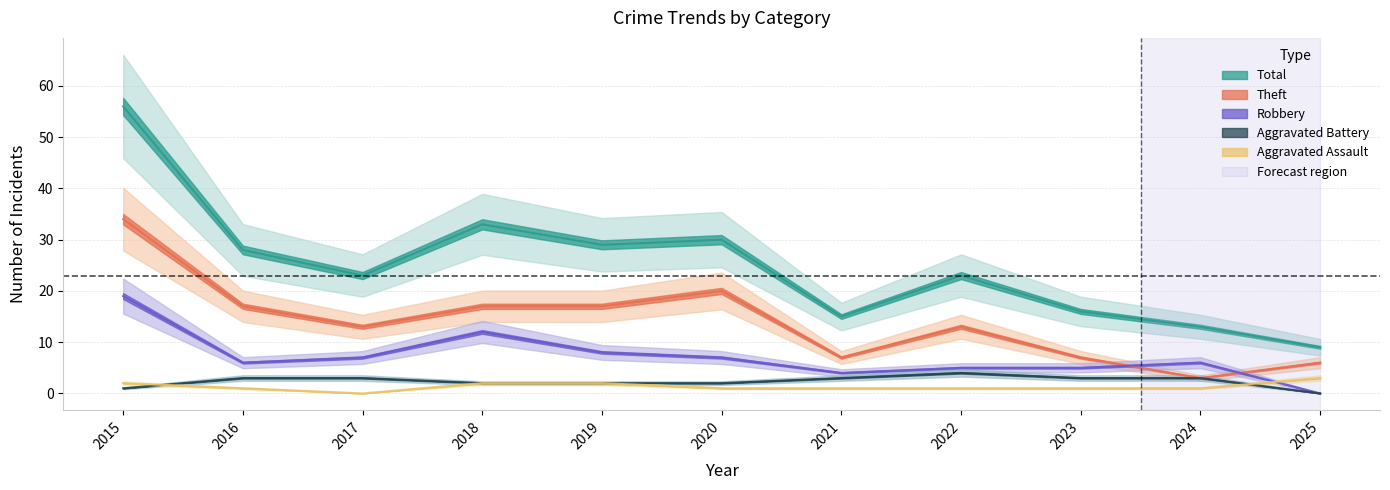

Reading left to right, what are all the values shown in this chart?

Aggravated Assault: 2015=2	2016=1	2017=0	2018=2	2019=2	2020=1	2021=1	2022=1	2023=1	2024=1	2025=3
Aggravated Battery: 2015=1	2016=3	2017=3	2018=2	2019=2	2020=2	2021=3	2022=4	2023=3	2024=3	2025=0
Robbery: 2015=19	2016=6	2017=7	2018=12	2019=8	2020=7	2021=4	2022=5	2023=5	2024=6	2025=0
Theft: 2015=34	2016=17	2017=13	2018=17	2019=17	2020=20	2021=7	2022=13	2023=7	2024=3	2025=6
Total: 2015=56	2016=28	2017=23	2018=33	2019=29	2020=30	2021=15	2022=23	2023=16	2024=13	2025=9